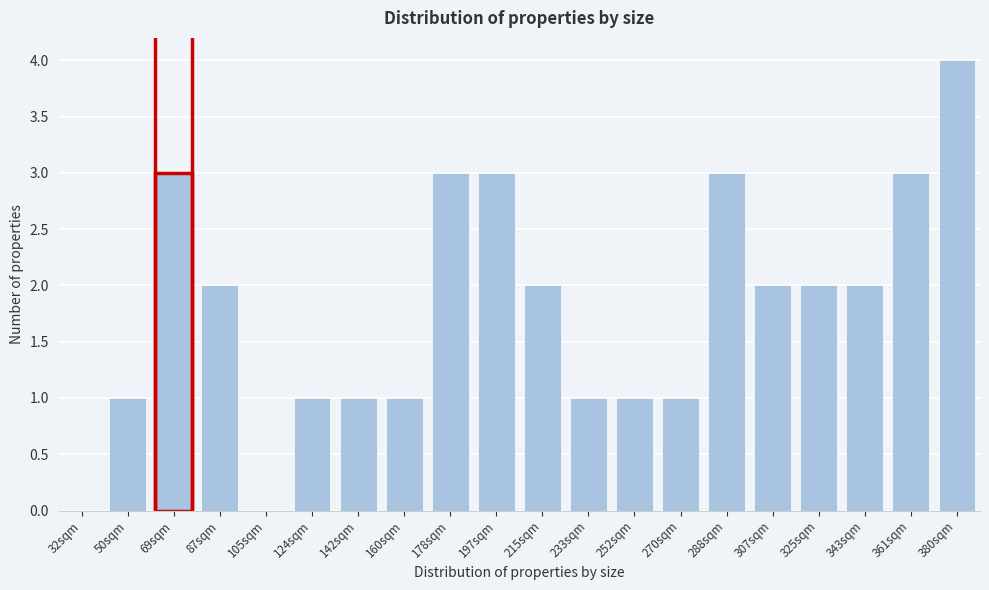

Reading left to right, what are all the values shown in this chart?

32sqm=0	50sqm=1	69sqm=3	87sqm=2	105sqm=0	124sqm=1	142sqm=1	160sqm=1	178sqm=3	197sqm=3	215sqm=2	233sqm=1	252sqm=1	270sqm=1	288sqm=3	307sqm=2	325sqm=2	343sqm=2	361sqm=3	380sqm=4